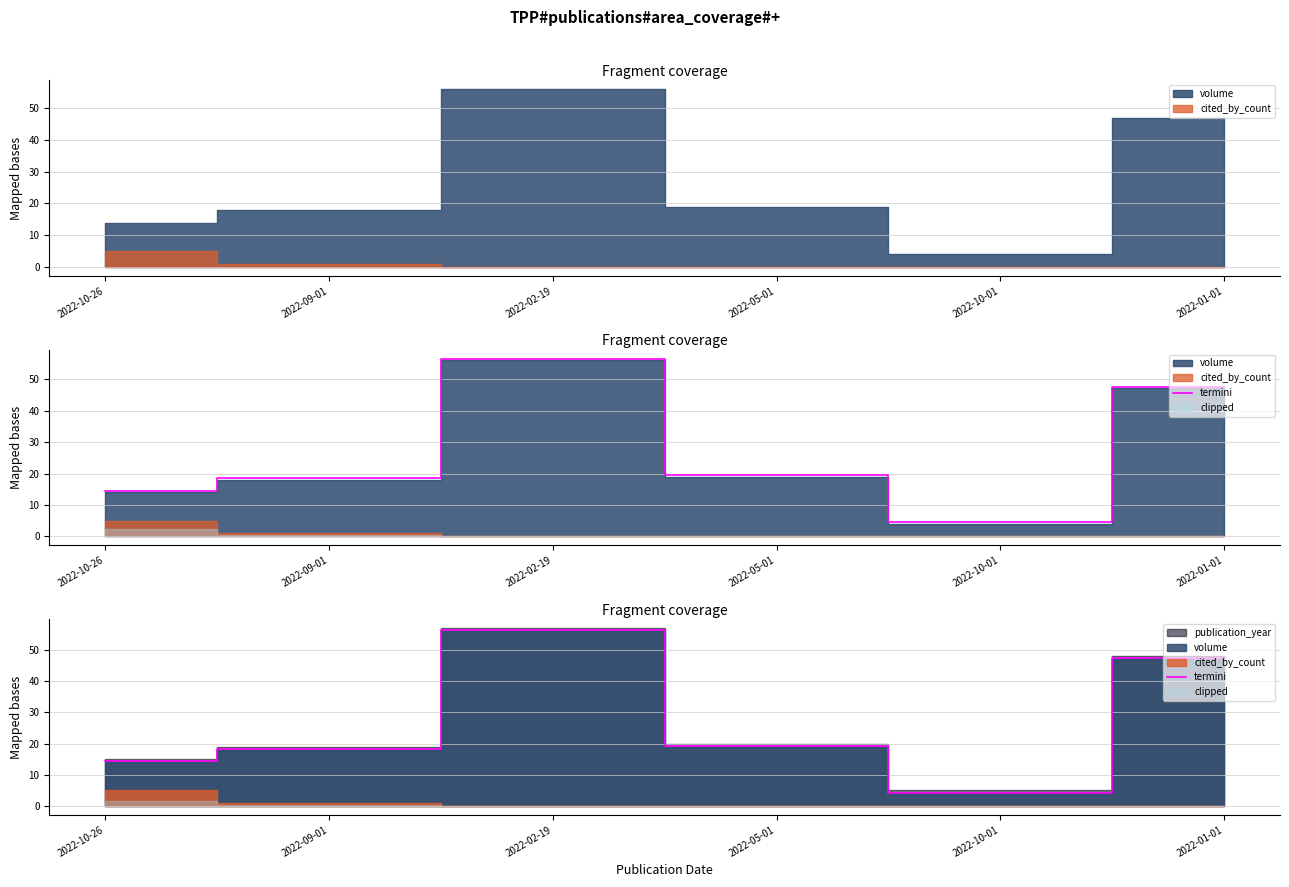

How many values exceed 19?

3